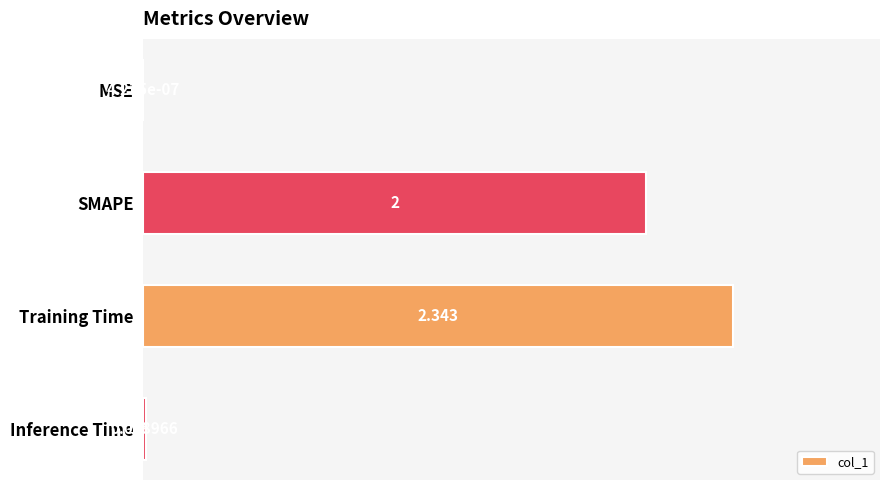

Which has a higher value, MSE or SMAPE?

SMAPE